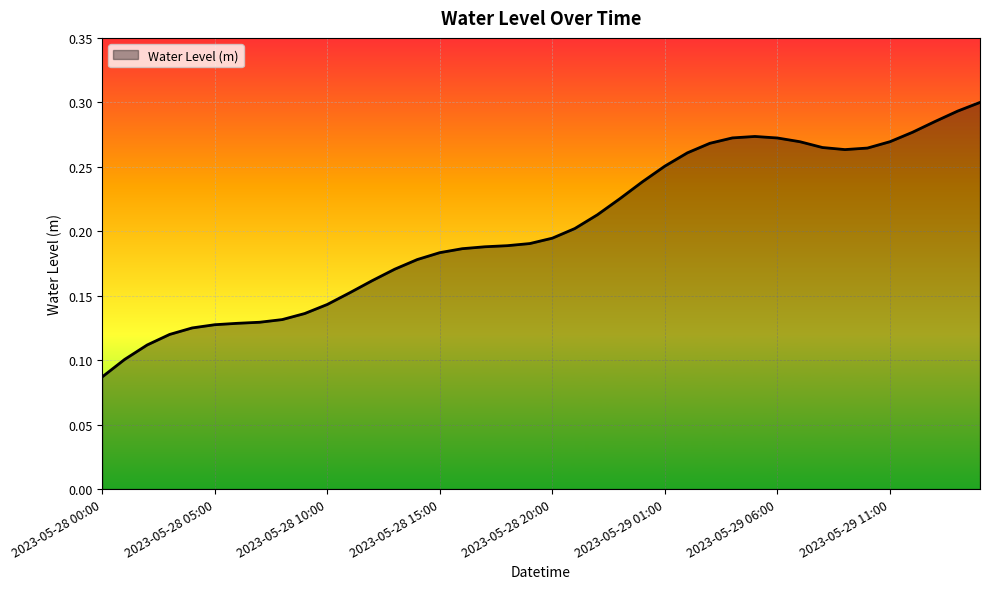

Rank the categories by value from lowest to highest.

2023-05-28 00:00, 2023-05-28 01:00, 2023-05-28 02:00, 2023-05-28 03:00, 2023-05-28 04:00, 2023-05-28 05:00, 2023-05-28 06:00, 2023-05-28 07:00, 2023-05-28 08:00, 2023-05-28 09:00, 2023-05-28 10:00, 2023-05-28 11:00, 2023-05-28 12:00, 2023-05-28 13:00, 2023-05-28 14:00, 2023-05-28 15:00, 2023-05-28 16:00, 2023-05-28 17:00, 2023-05-28 18:00, 2023-05-28 19:00, 2023-05-28 20:00, 2023-05-28 21:00, 2023-05-28 22:00, 2023-05-28 23:00, 2023-05-29 00:00, 2023-05-29 01:00, 2023-05-29 02:00, 2023-05-29 09:00, 2023-05-29 10:00, 2023-05-29 08:00, 2023-05-29 03:00, 2023-05-29 07:00, 2023-05-29 11:00, 2023-05-29 06:00, 2023-05-29 04:00, 2023-05-29 05:00, 2023-05-29 12:00, 2023-05-29 13:00, 2023-05-29 14:00, 2023-05-29 15:00